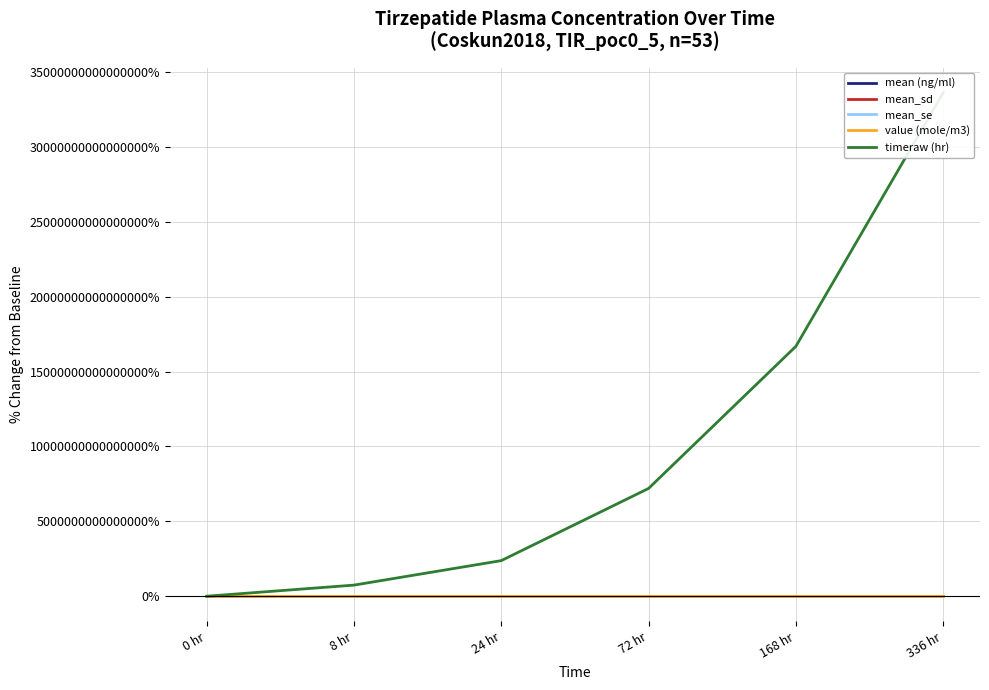

Where is the first local minimum for mean_se?

8 hr